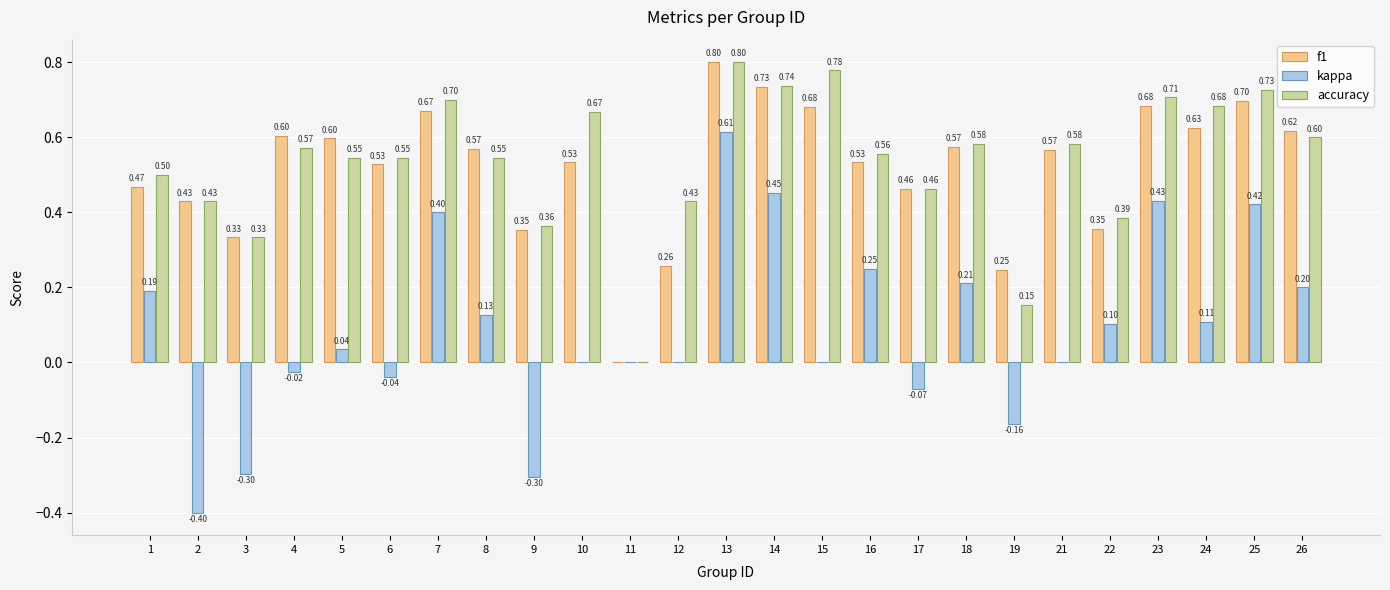

How many groups of bars are there?

25